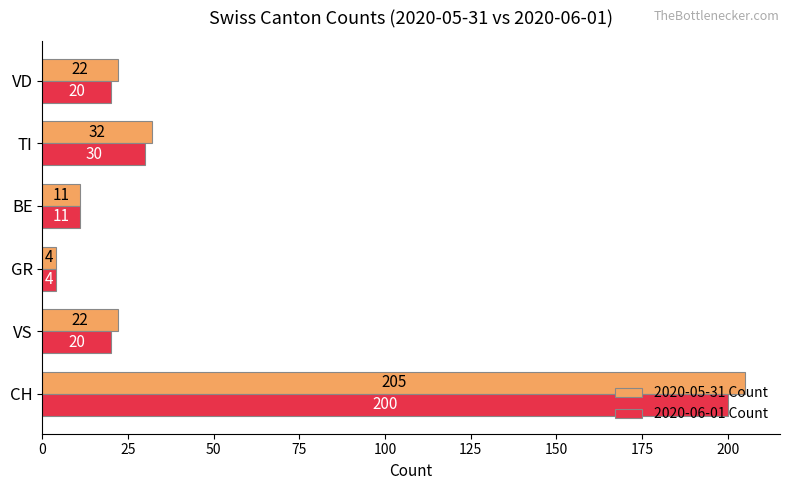

Which series has the widest spread of values?

2020-05-31 Count